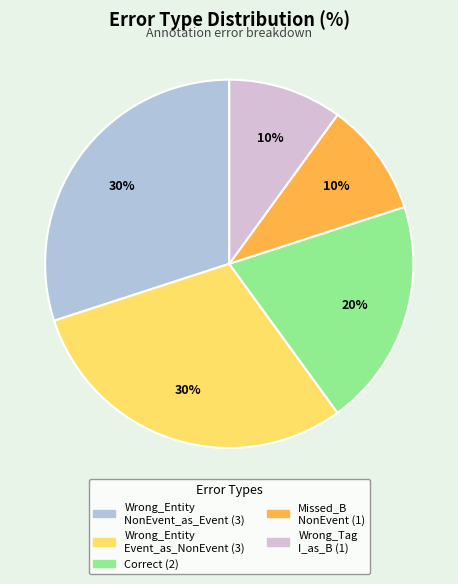

Is there a majority slice in this chart?

No